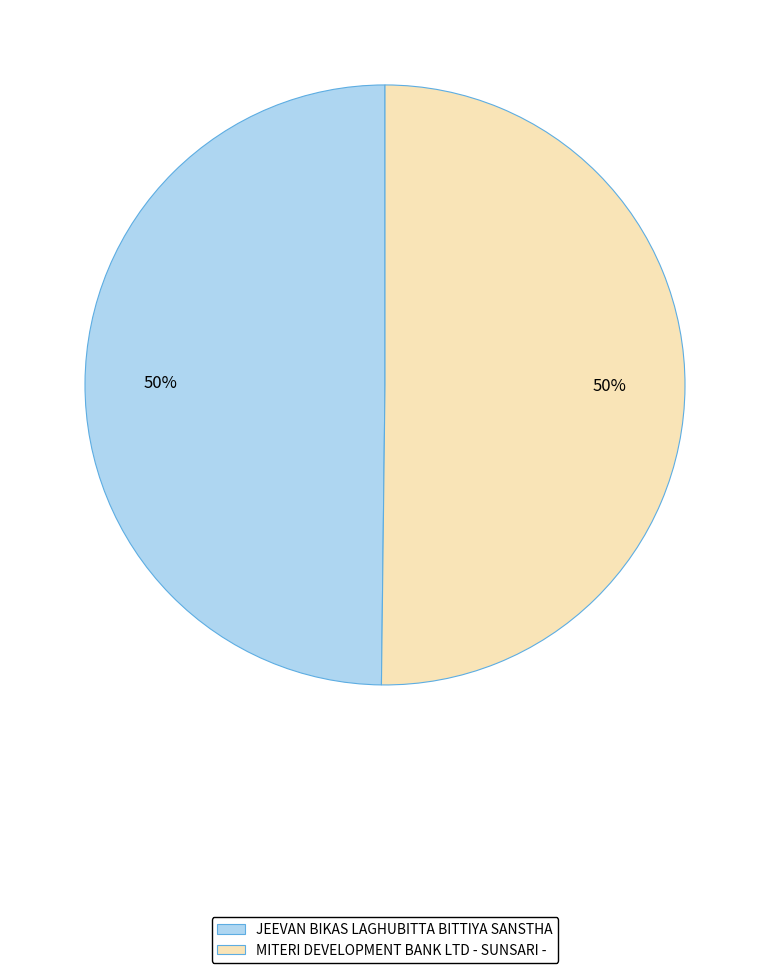

To the nearest percent, what is the average slice percentage?

50%